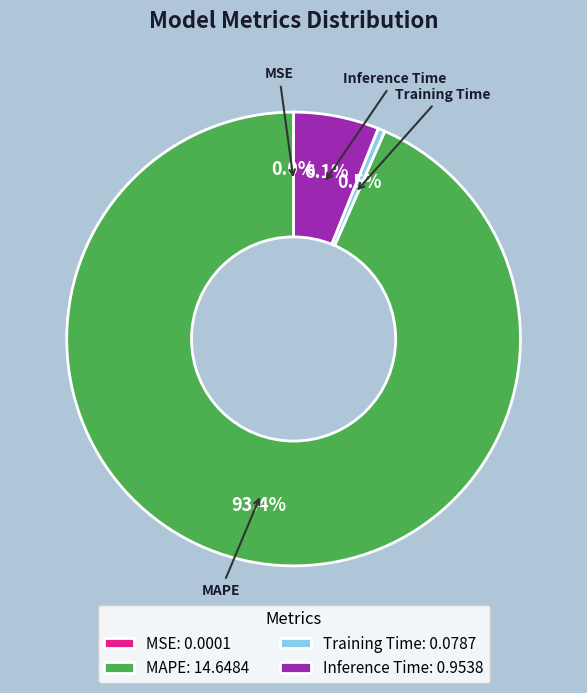

Does Training Time: 0.0787 represent more than half of the total?

No